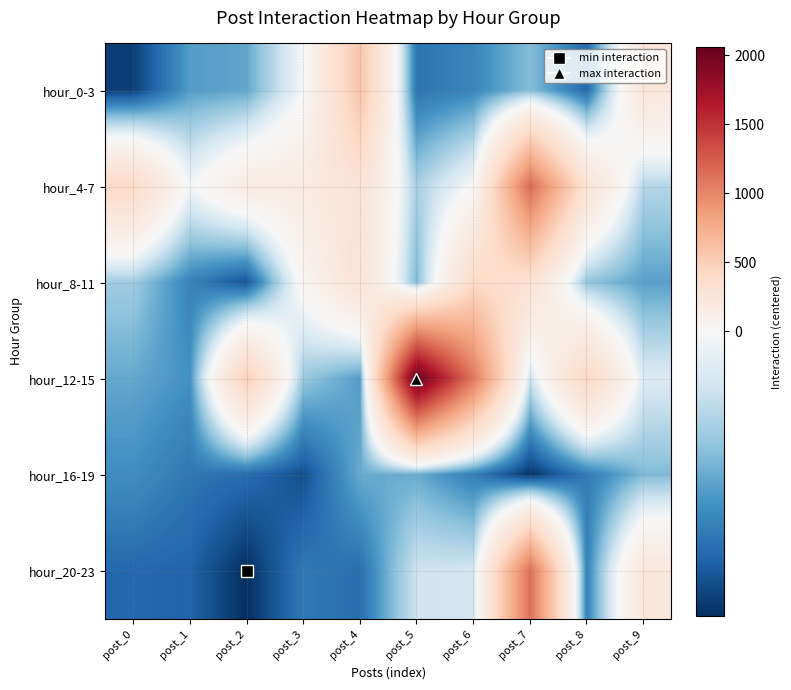

What is the difference between the highest and lowest values at post_9?

475.0